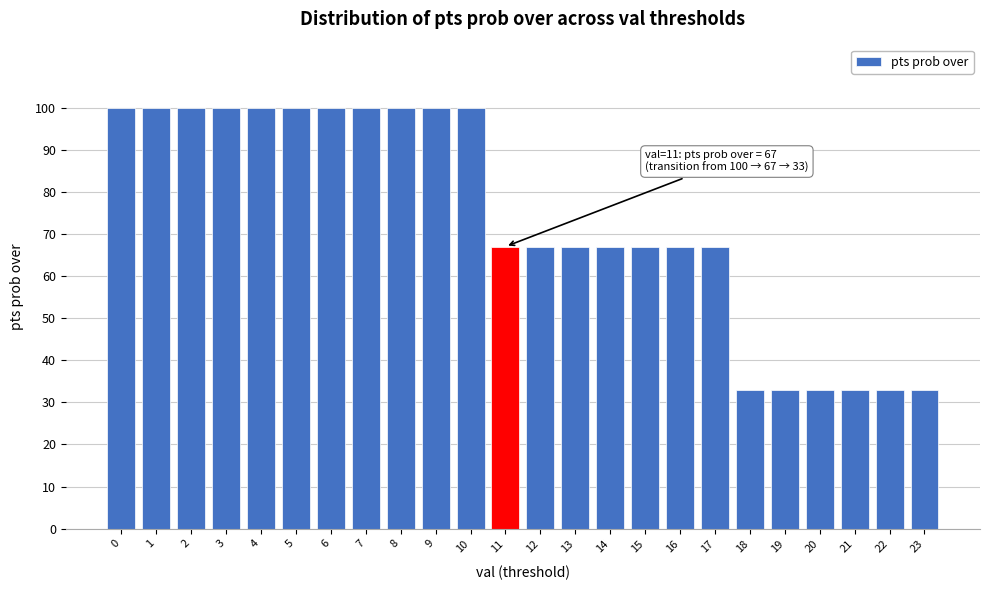

Reading left to right, transcribe all the data shown in this chart.

0=100	1=100	2=100	3=100	4=100	5=100	6=100	7=100	8=100	9=100	10=100	11=67	12=67	13=67	14=67	15=67	16=67	17=67	18=33	19=33	20=33	21=33	22=33	23=33